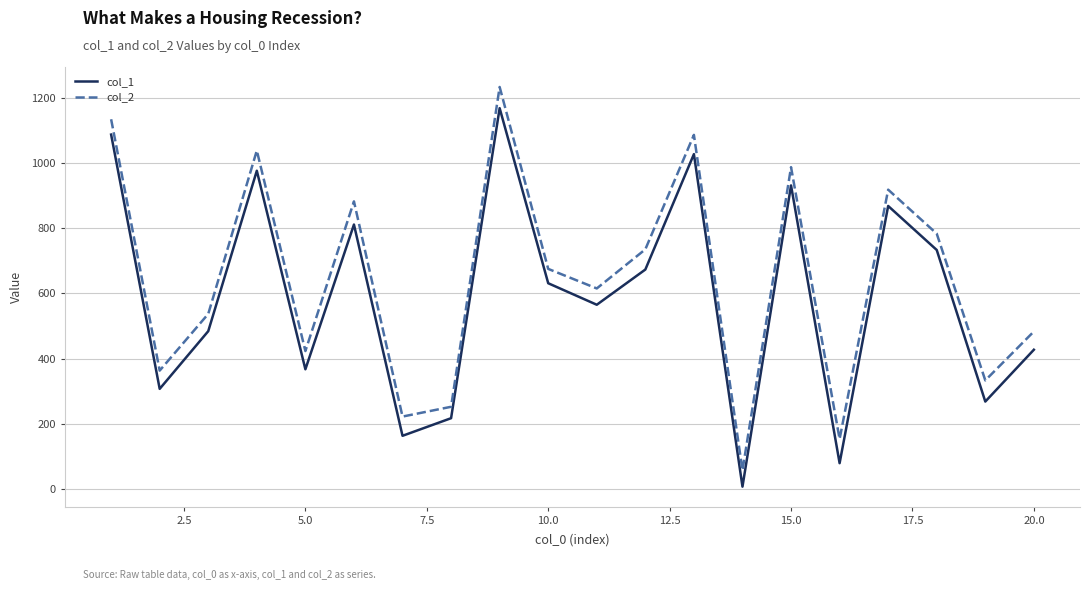

Which series has the largest total across all categories?

col_2